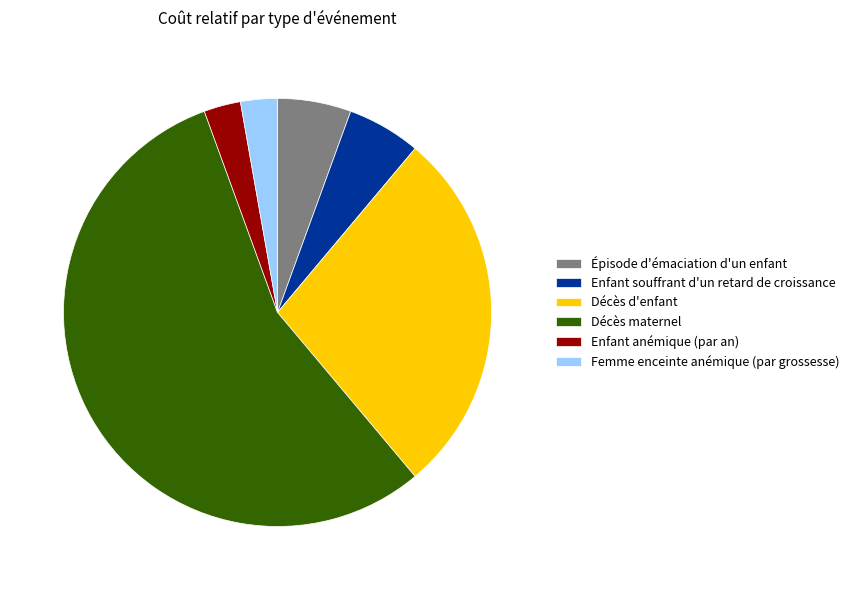

Do Épisode d'émaciation d'un enfant and Décès maternel together represent more than half of the pie?

Yes